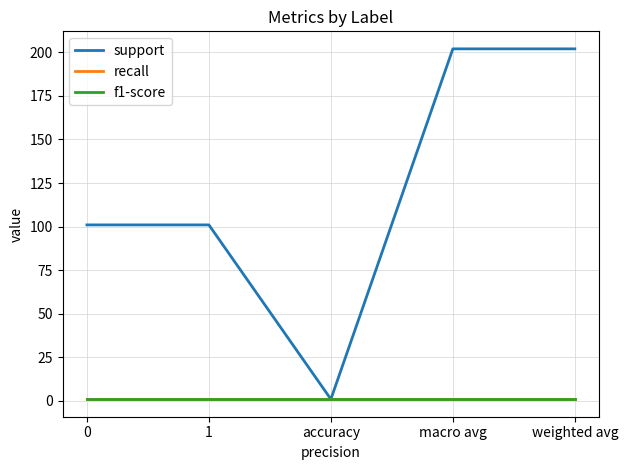

What is the difference between the maximum and second lowest values in the support series?

101